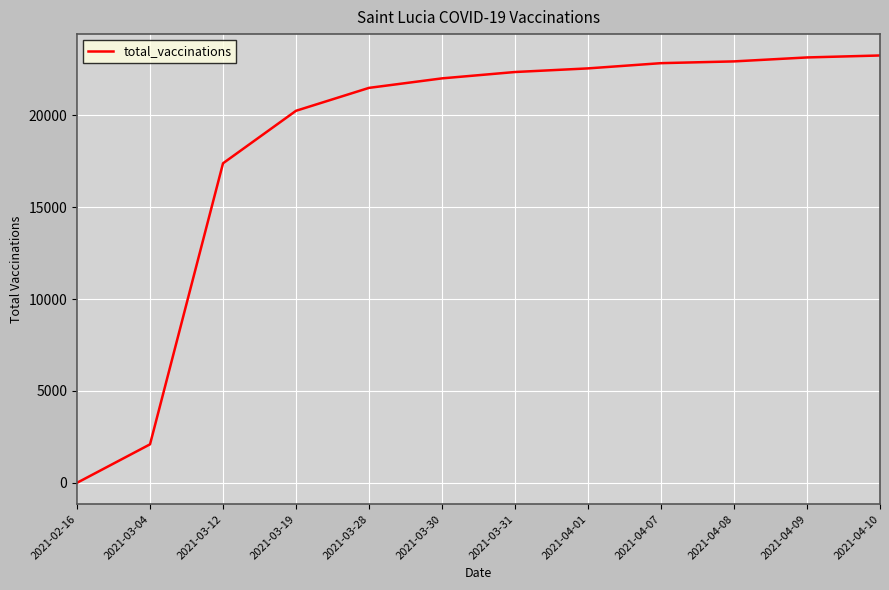

How many values are above zero?

11